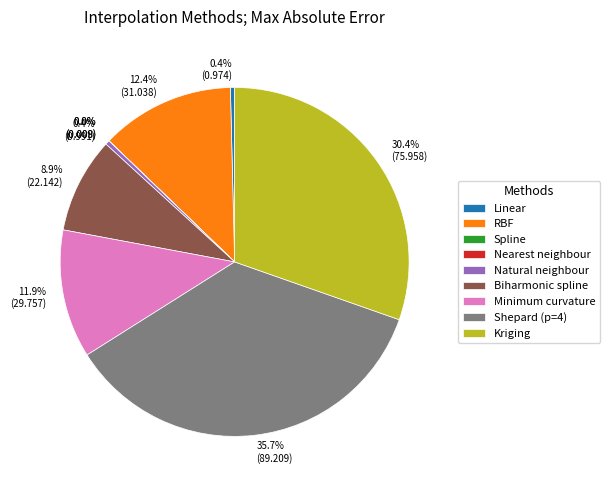

Between RBF and Kriging, which is larger?

Kriging